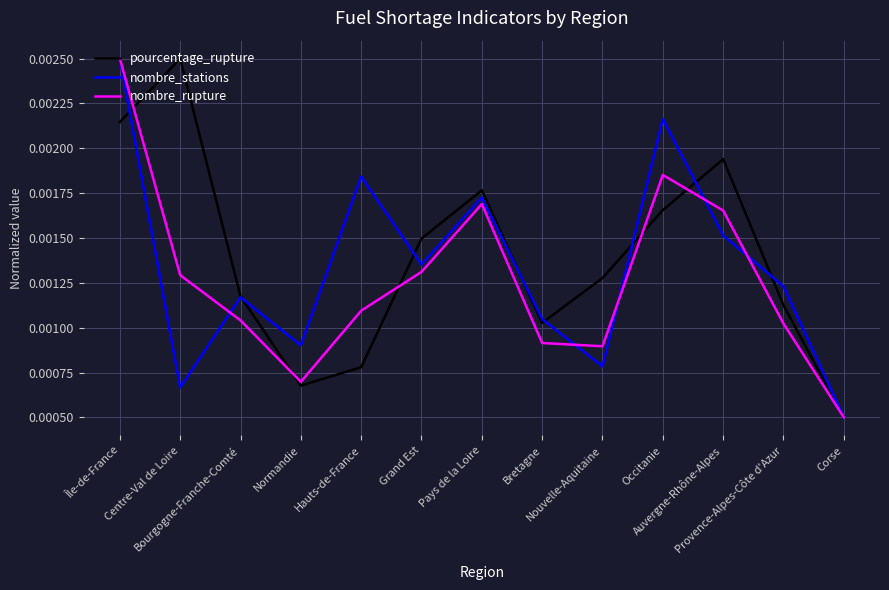

Rank the categories by nombre_rupture value from lowest to highest.

Corse, Normandie, Nouvelle-Aquitaine, Bretagne, Provence-Alpes-Côte d'Azur, Bourgogne-Franche-Comté, Hauts-de-France, Centre-Val de Loire, Grand Est, Auvergne-Rhône-Alpes, Pays de la Loire, Occitanie, Île-de-France